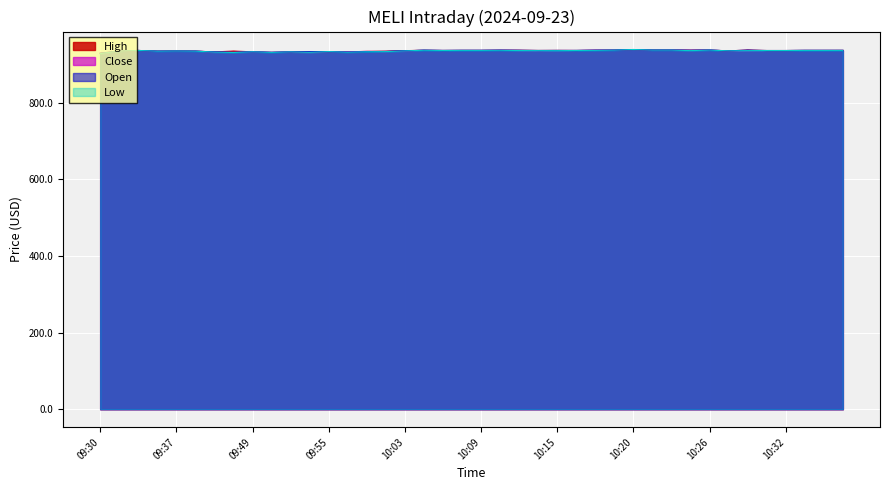

Which has a higher value, 10:10 or 10:16?

10:10